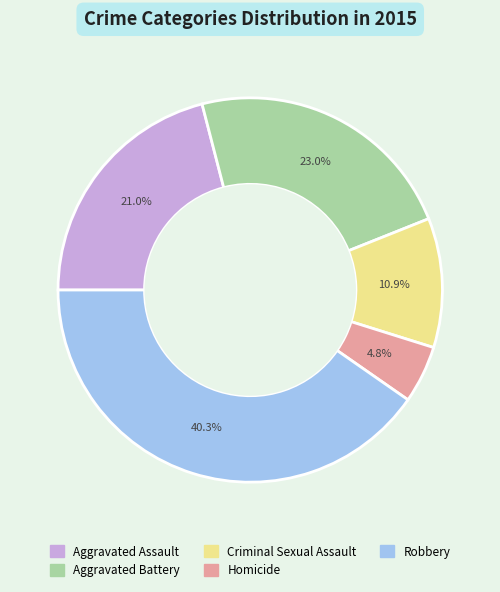

What is the ratio of the value at Aggravated Assault to the value at Robbery?

0.5